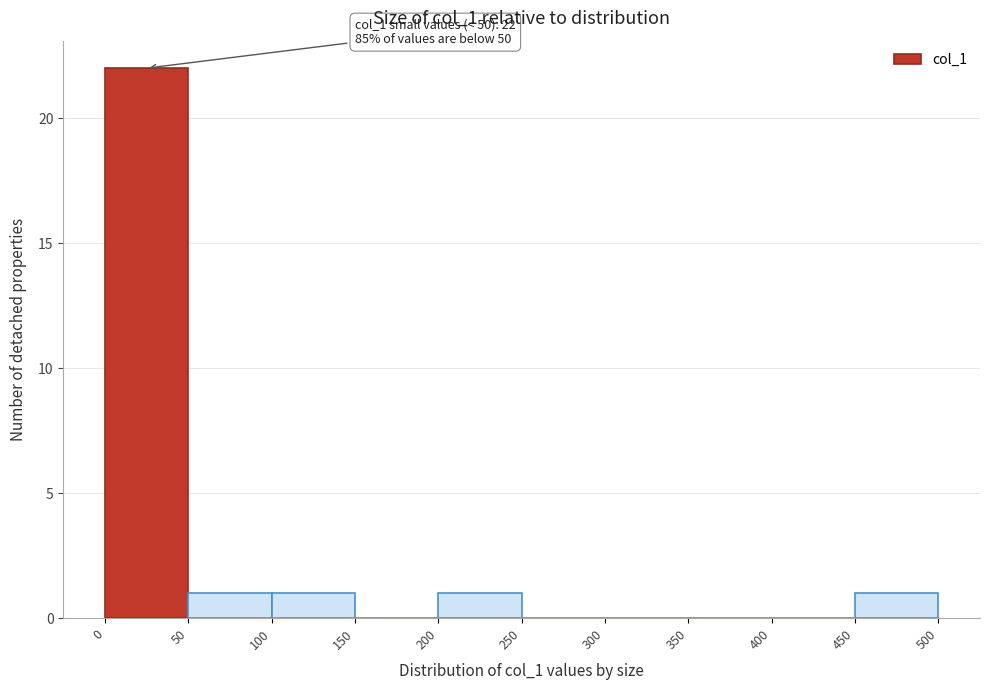

Which range on the x-axis has the tallest bar?

0 to 50